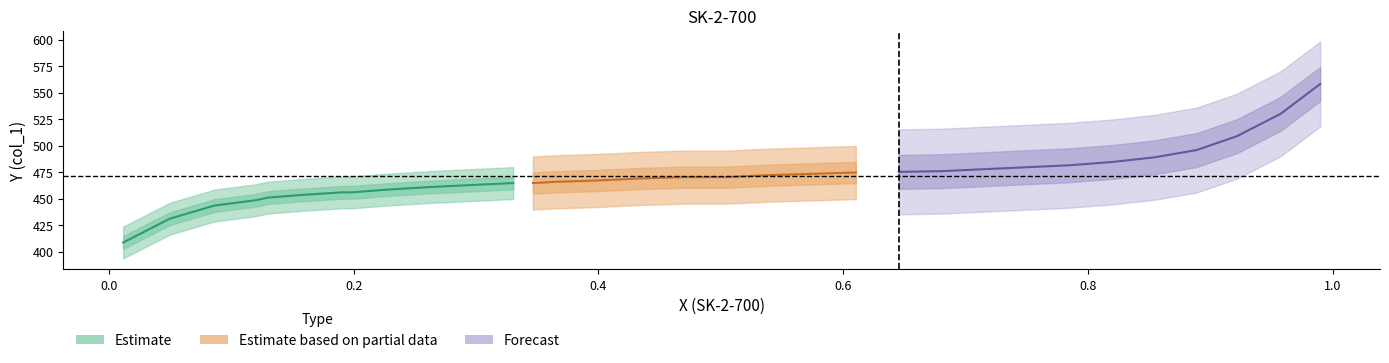

At how many categories does at least one series exceed 287?

33